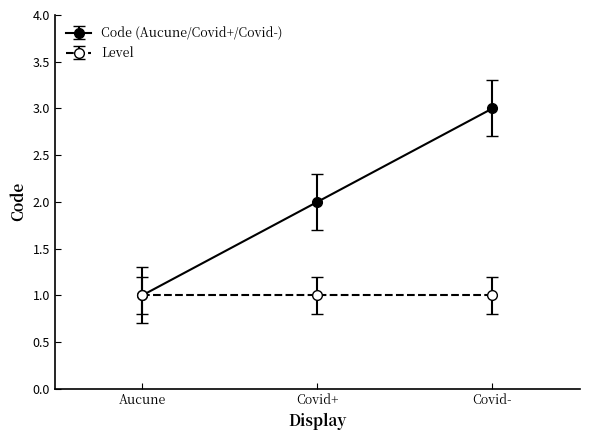

What is the approximate value of Code (Aucune/Covid+/Covid-) at Covid-?

3